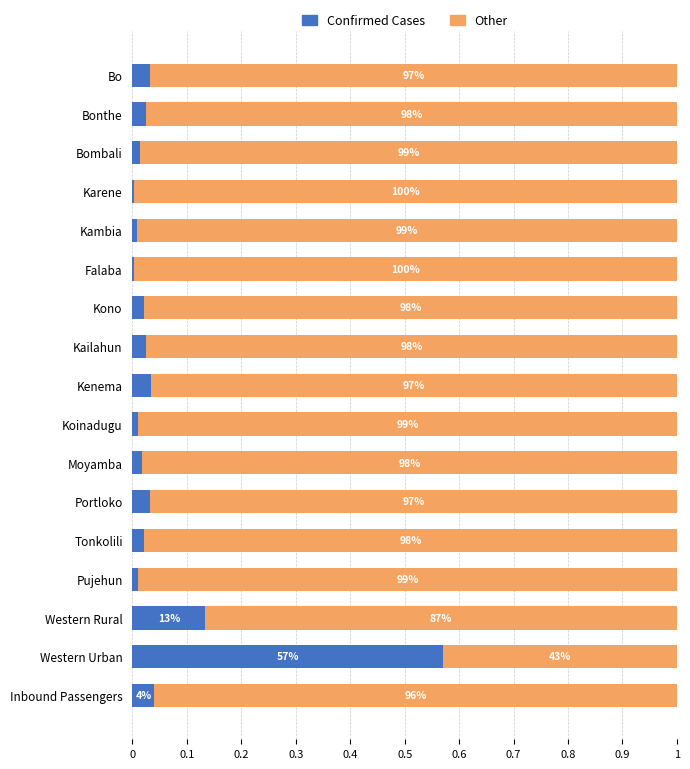

What are all the series names shown in the legend?

Confirmed Cases, Other